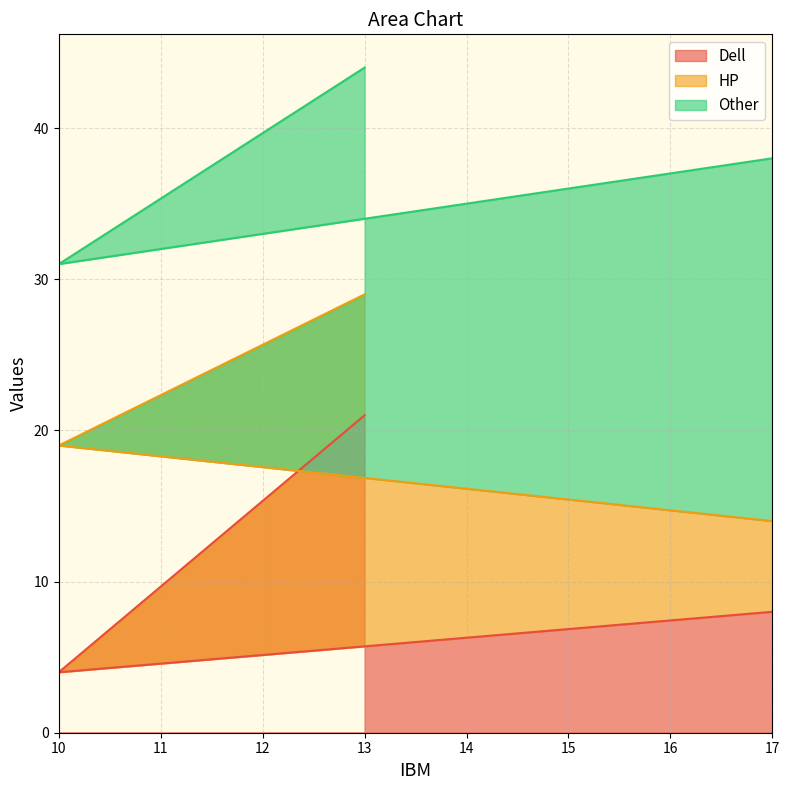

At how many categories does at least one series exceed 7?

3